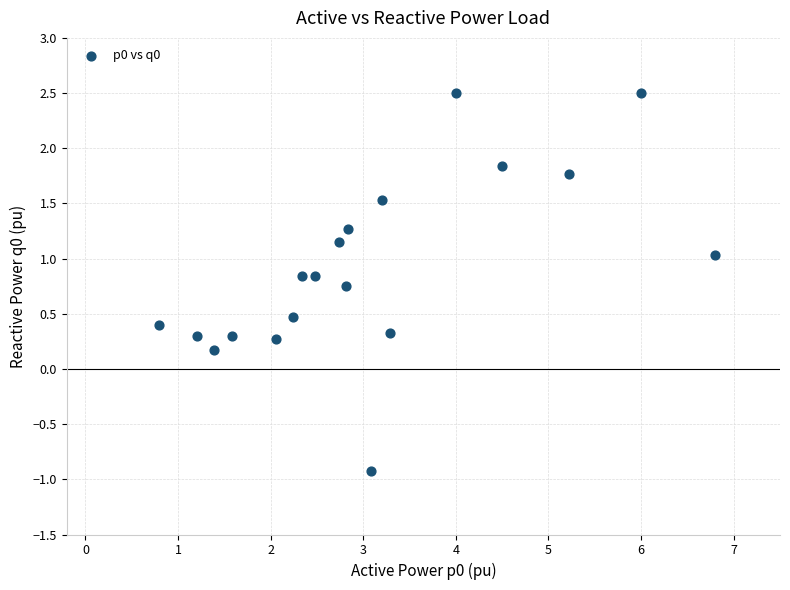

What is the range of X values (max minus min)?

6.0